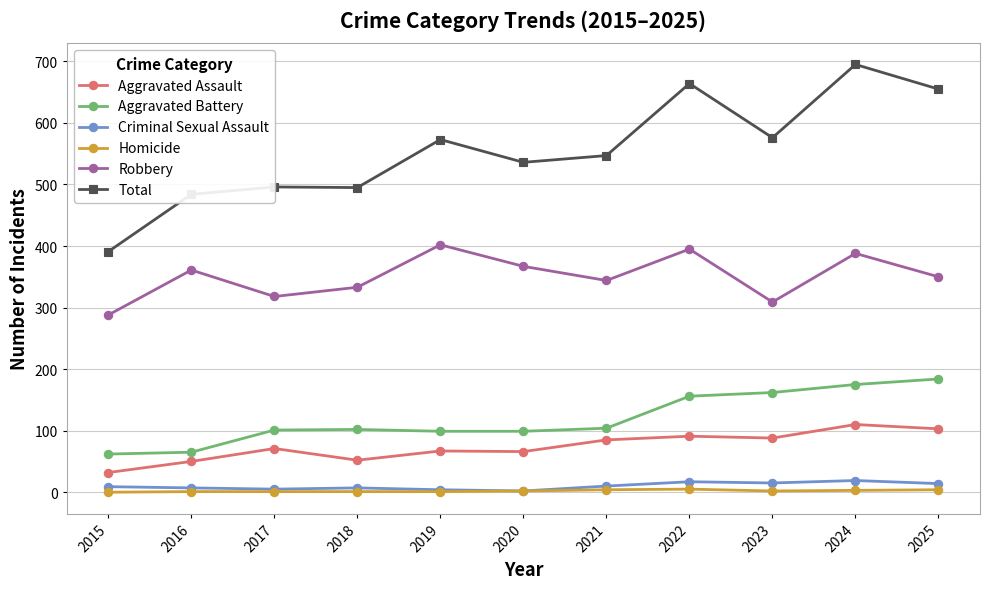

True or false: Aggravated Battery has a value of 65 at 2016.

True